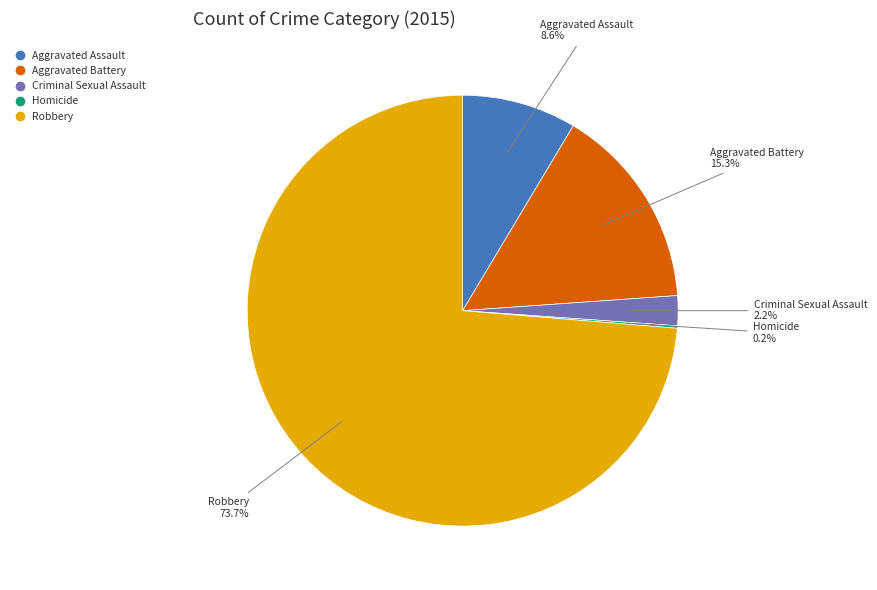

What is the ratio of the value at Aggravated Battery to the value at Aggravated Assault?

1.8